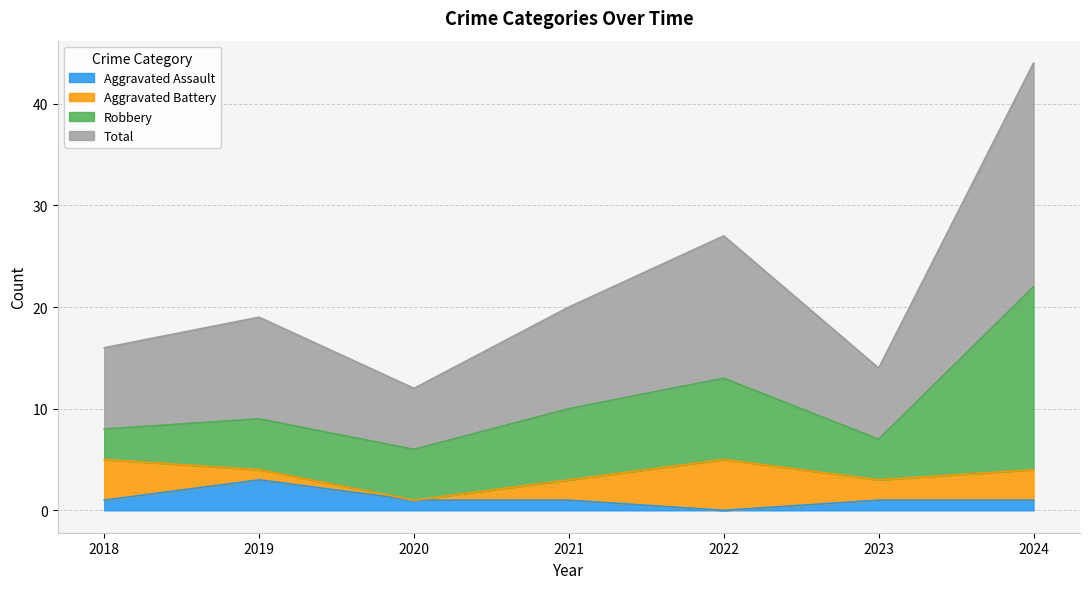

What is the difference between the maximum and minimum values in the Aggravated Assault series?

3